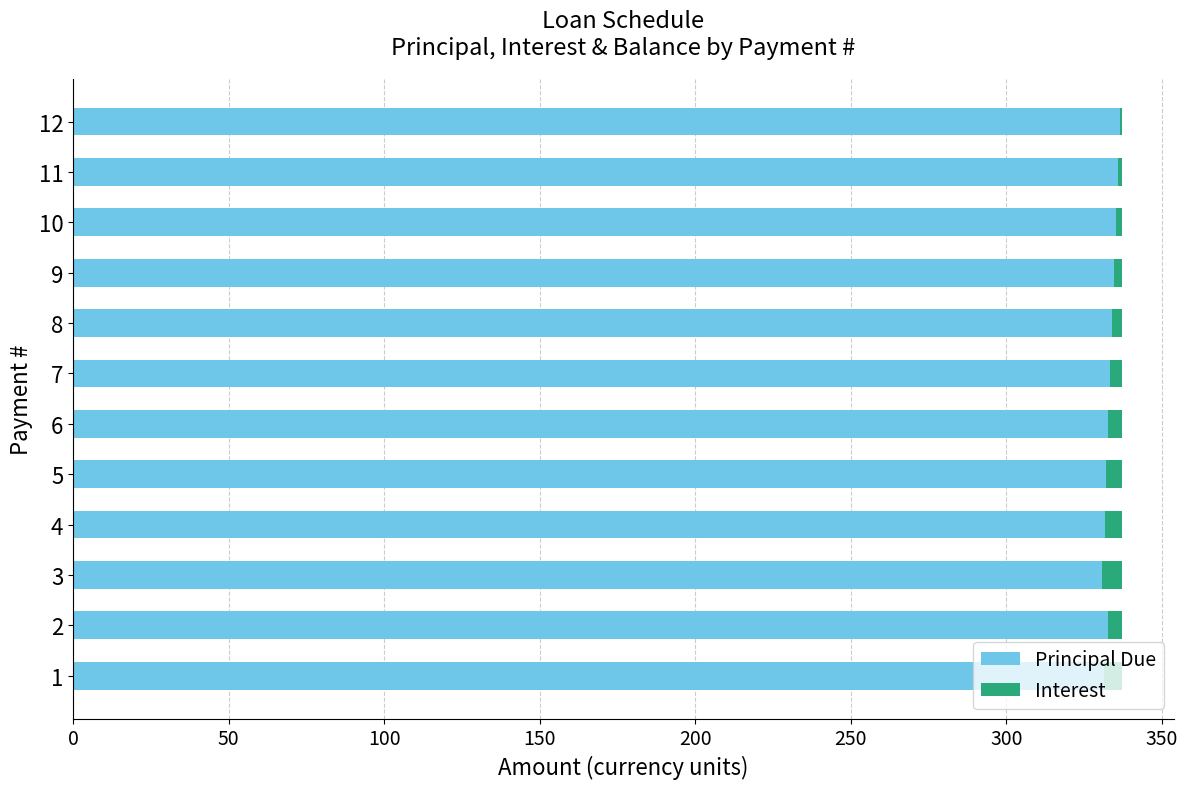

What is the maximum value for Principal Due?

336.4